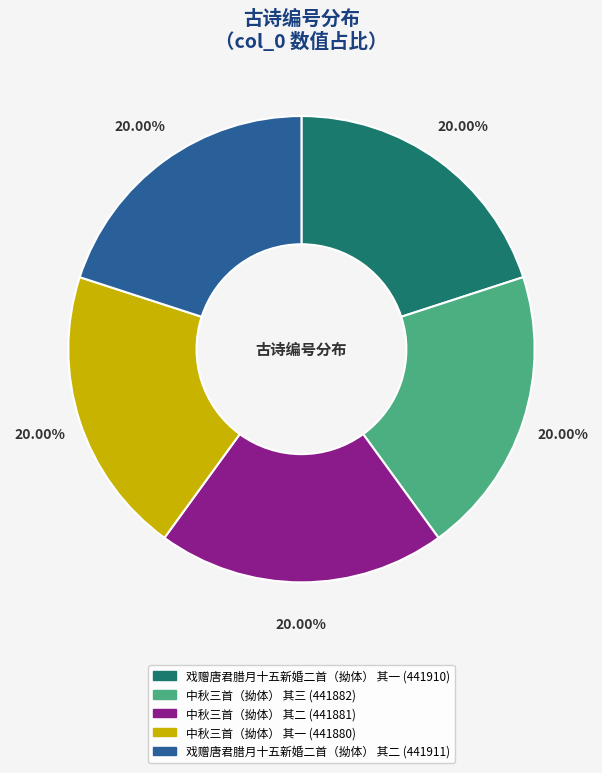

Does 中秋三首（拗体） 其一 account for over 50% of the chart?

No